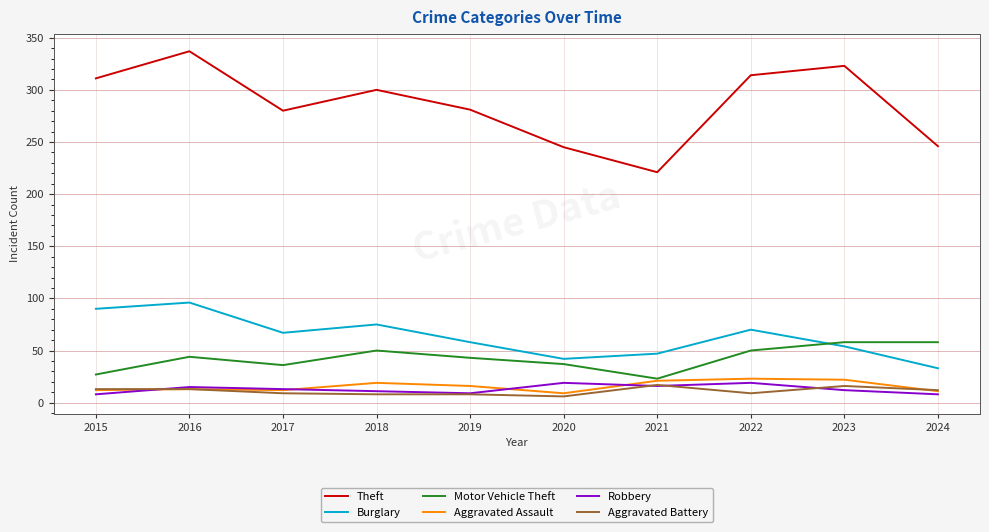

Which series has the largest total across all categories?

Theft